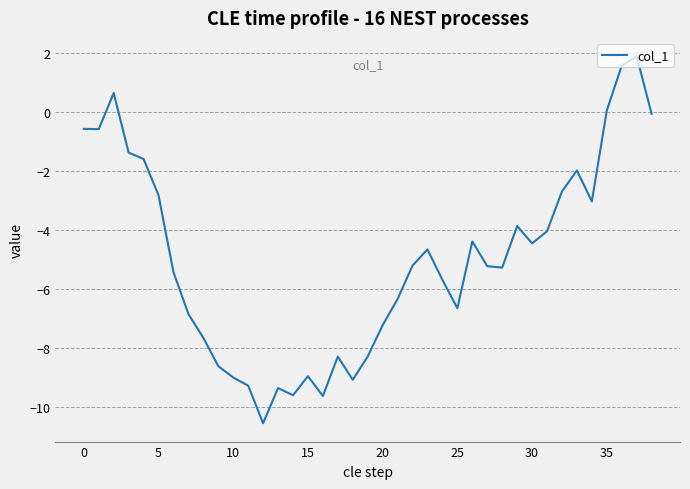

What is the maximum value shown in the chart?

1.9